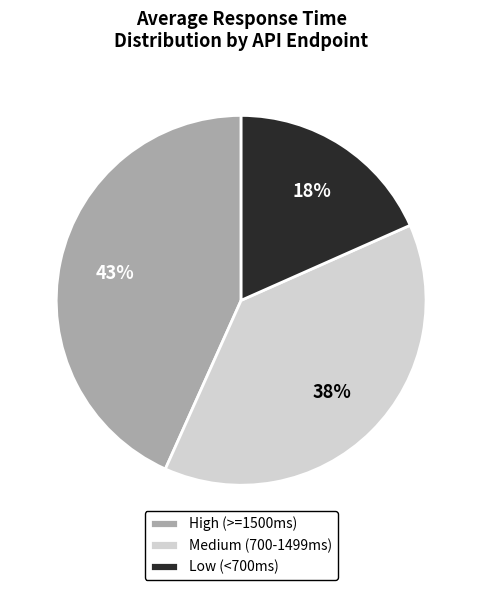

Count the number of slices in the pie.

3